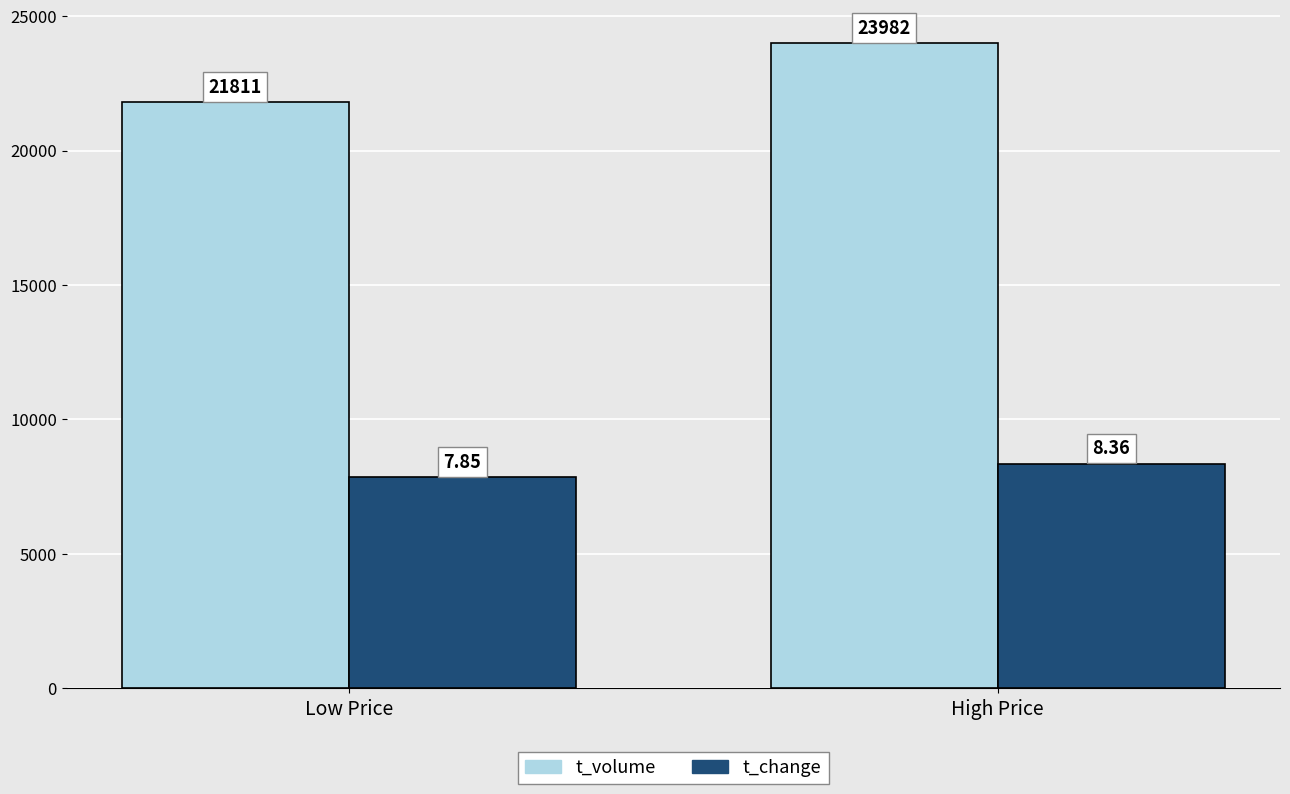

How many data points in t_volume are less than 23982?

1